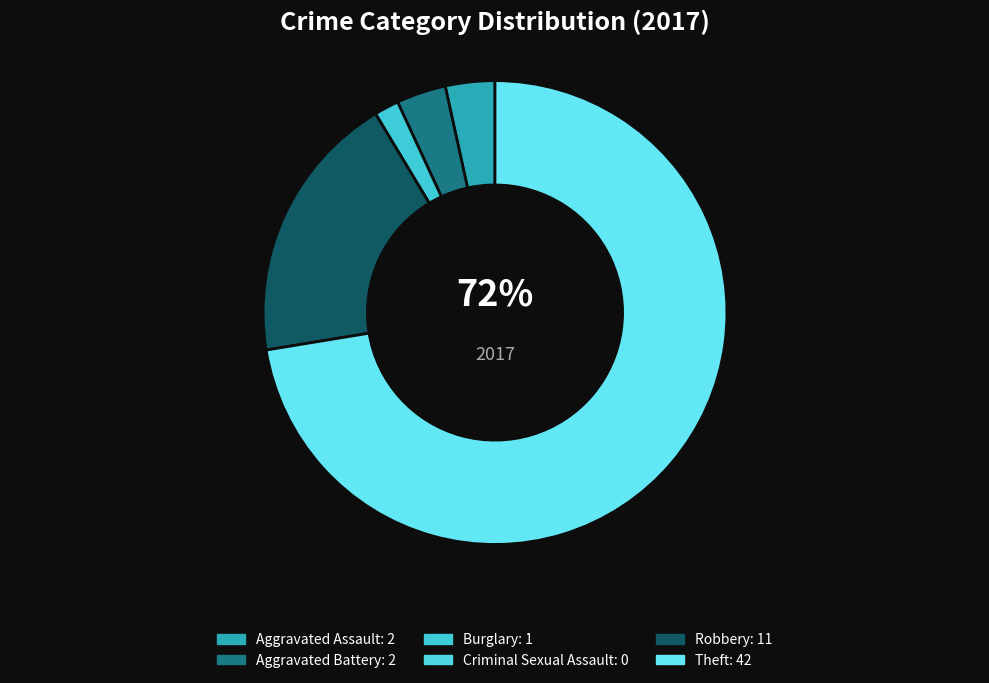

Which category has the biggest portion of the pie?

Theft